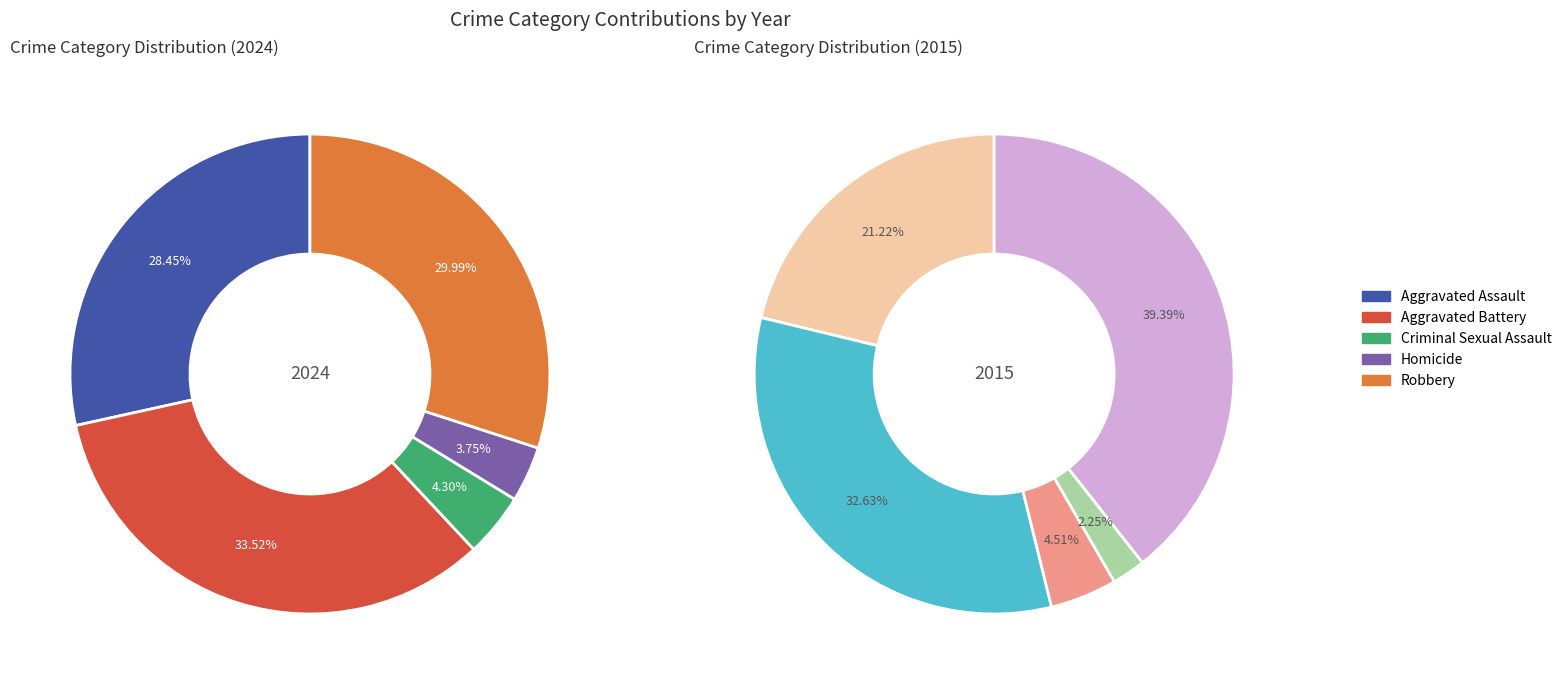

To the nearest percent, what is the combined percentage of Criminal Sexual Assault and Aggravated Battery?

38%